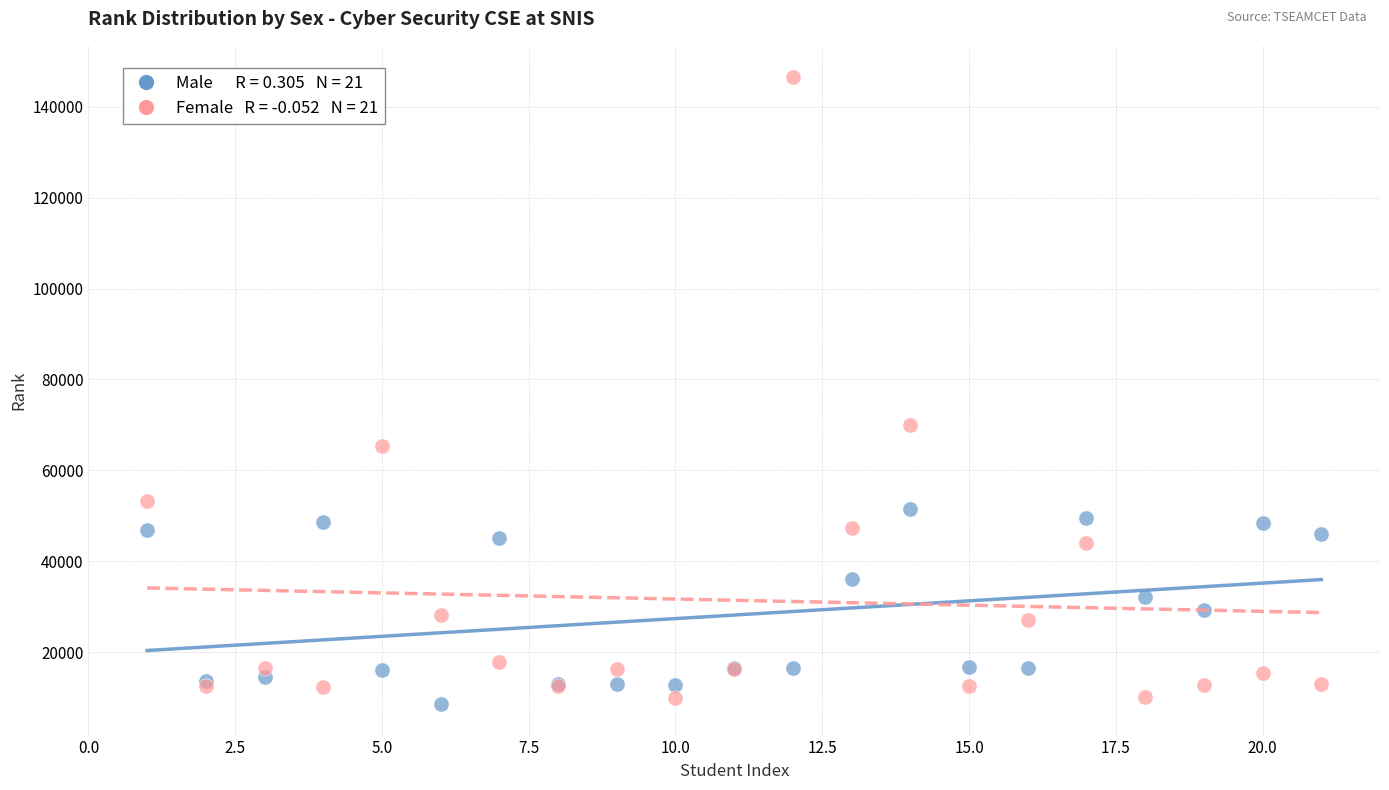

Across all series, what Y value is closest to 77517?

69922